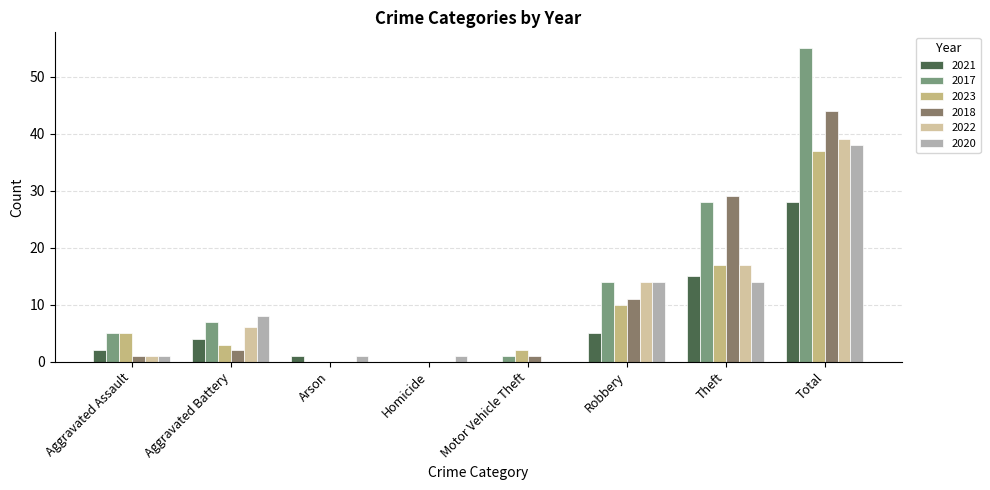

At which label is 2023 closest to 18?

Theft